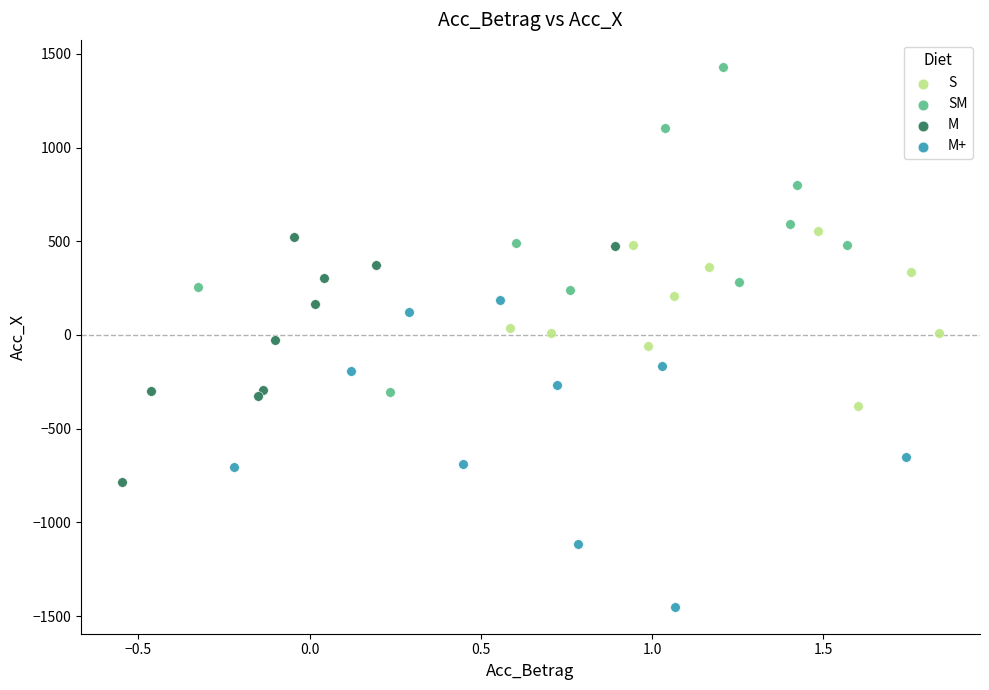

Which series contains the lowest Y value?

M+